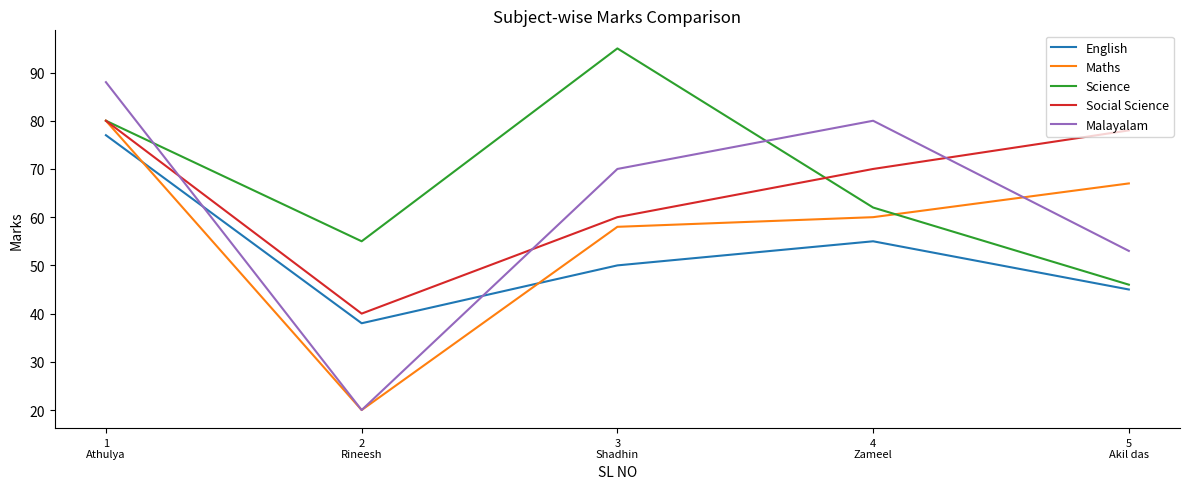

Which category has the highest value across all series?

3
Shadhin